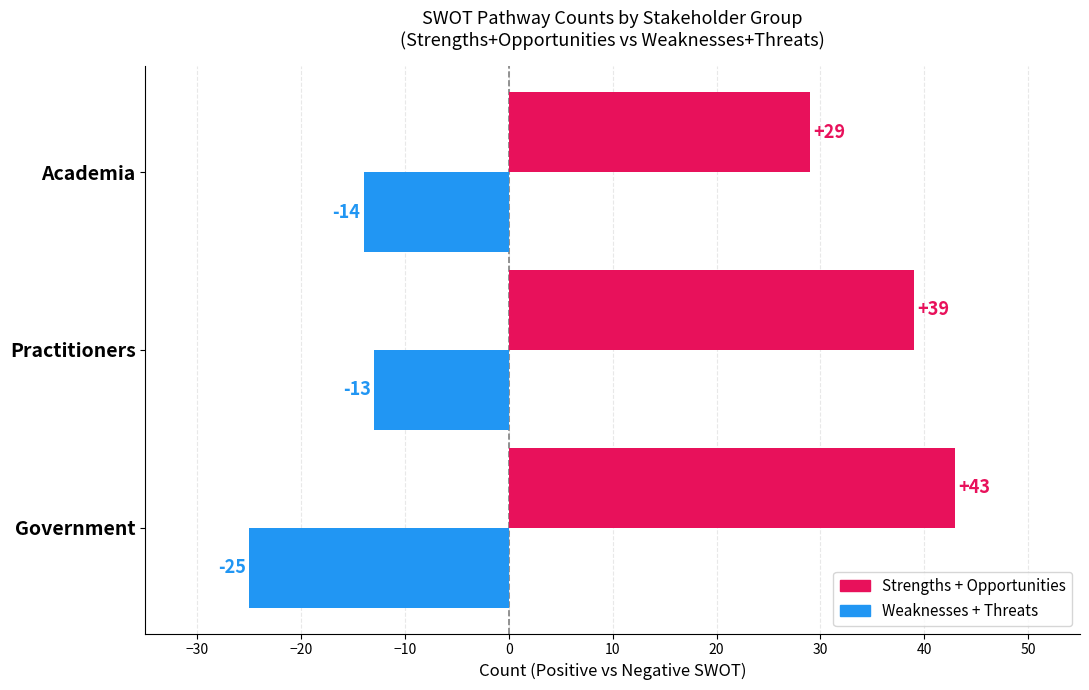

What is the lowest value of the Weaknesses + Threats series?

-25